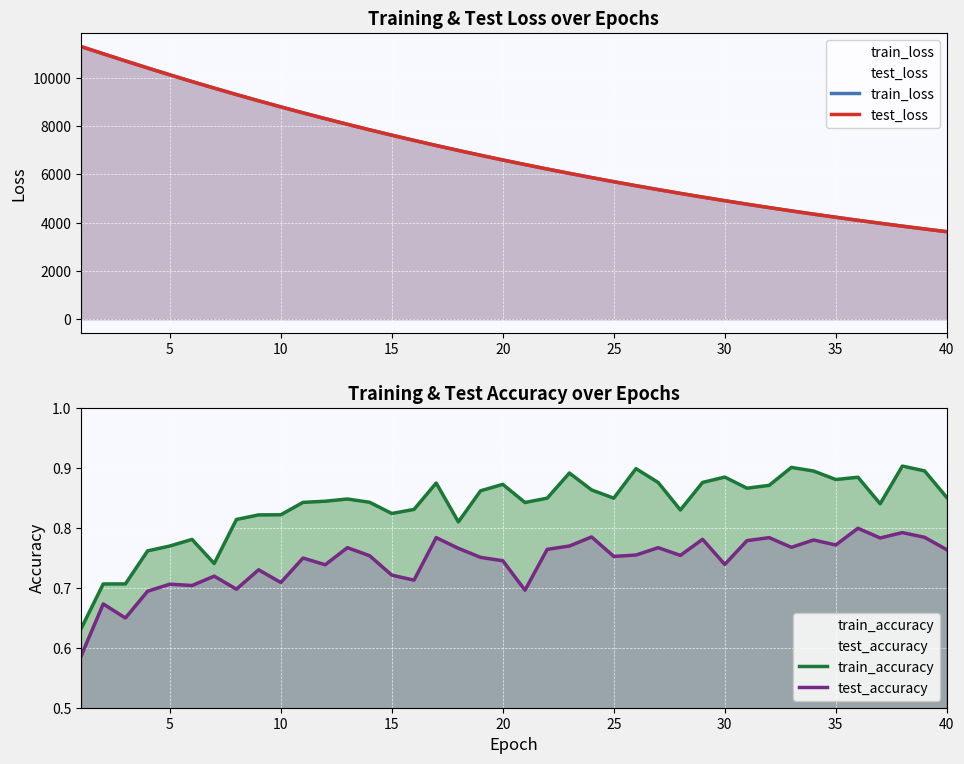

What are all the series names shown in the legend?

train_loss, test_loss, train_accuracy, test_accuracy